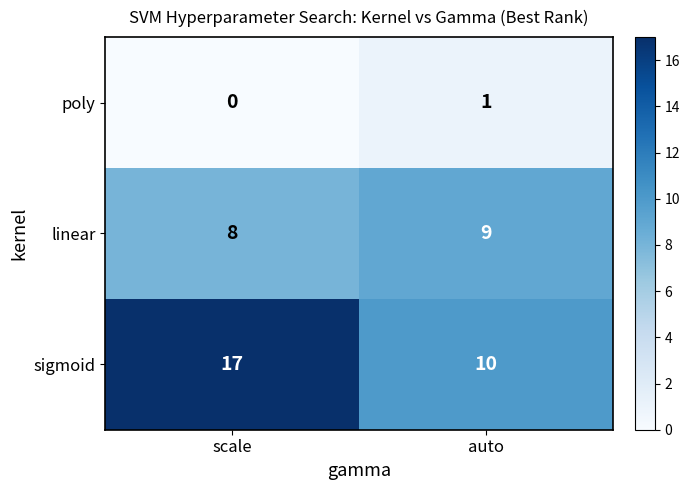

What is the sum of all sigmoid values?

27